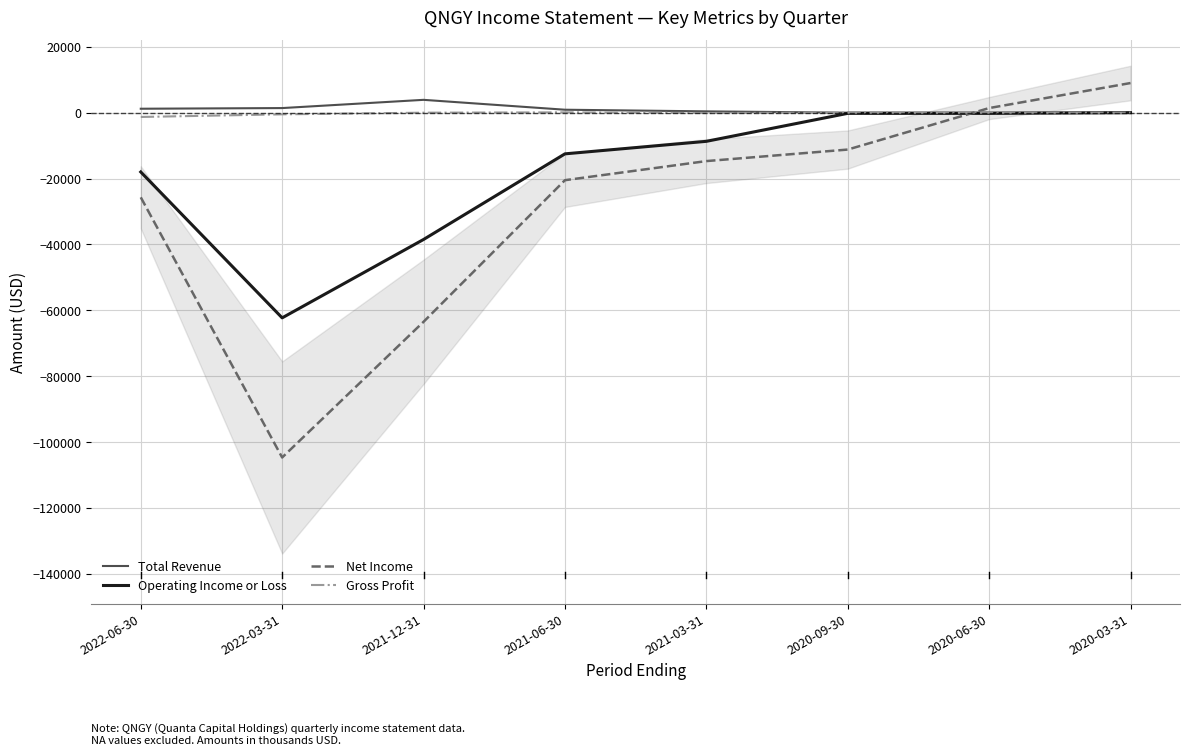

At which label is Operating Income or Loss closest to -31150?

2021-12-31